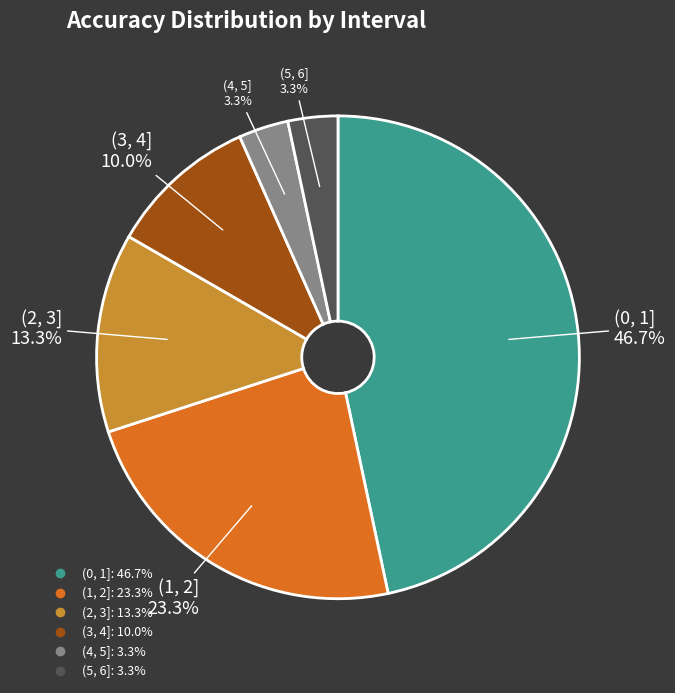

Is there a majority slice in this chart?

No